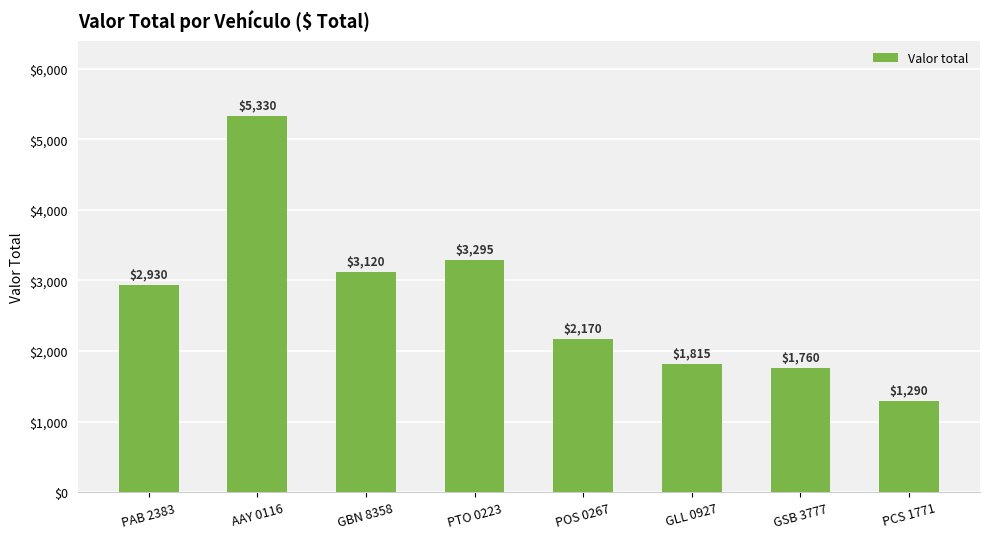

What is the change in value from PAB 2383 to AAY 0116?

+2400